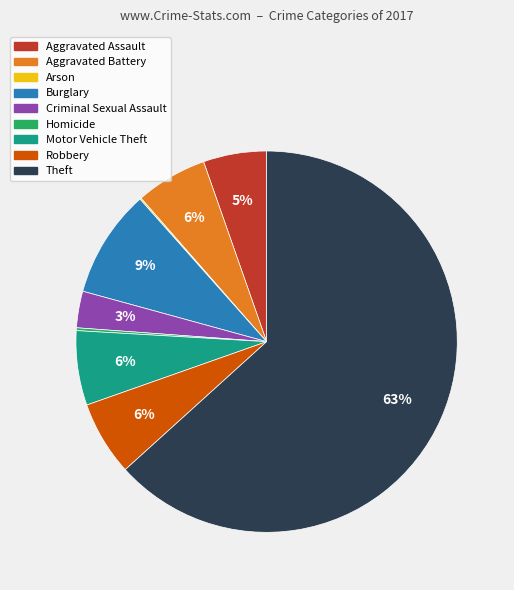

Is it true that Aggravated Battery is 6% of the pie?

True